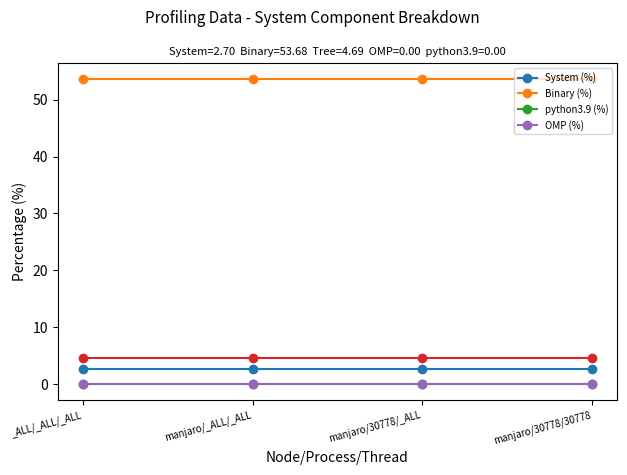

Is this an area chart (filled region under the line)?

No